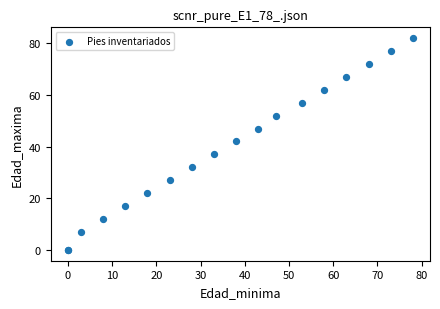

What Y value in the scatter plot is closest to 41?

42